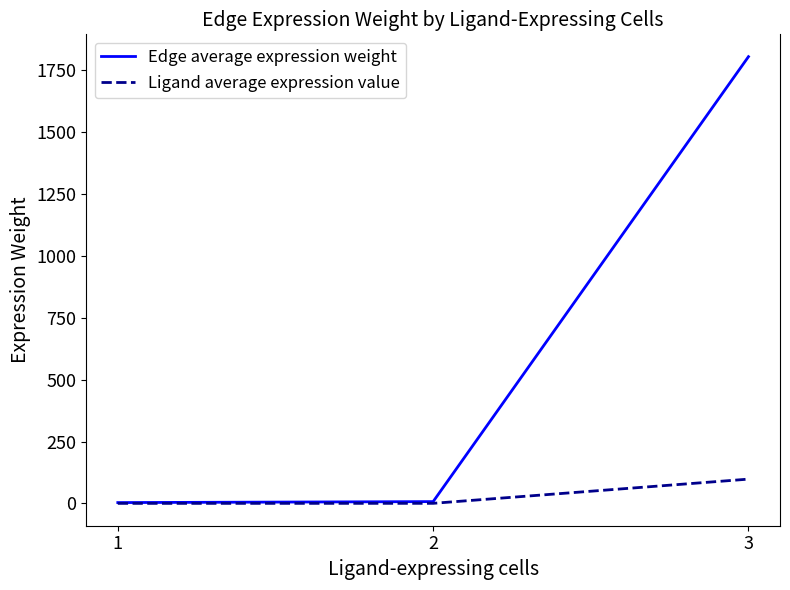

Which series has the largest range (max minus min)?

Edge average expression weight